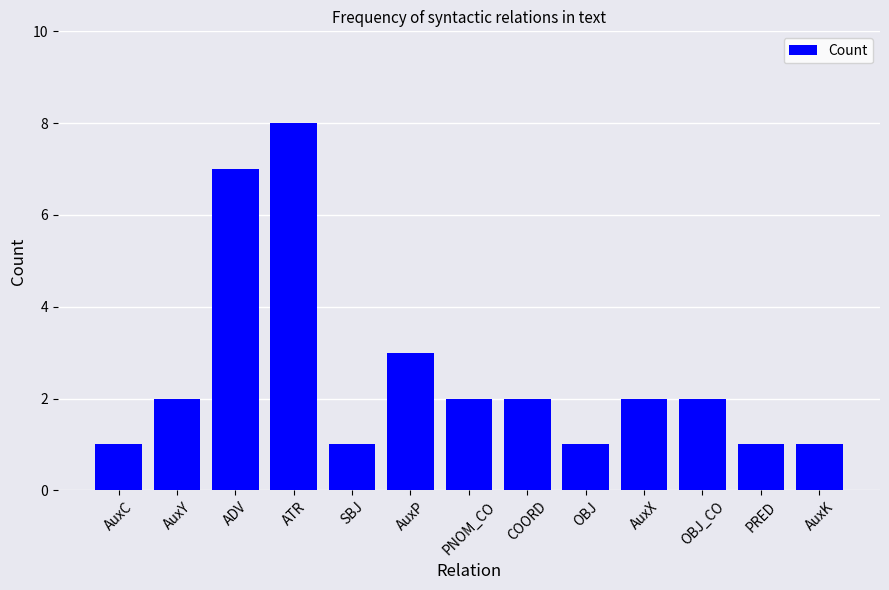

What is the value of the 3rd bar from the left?

7